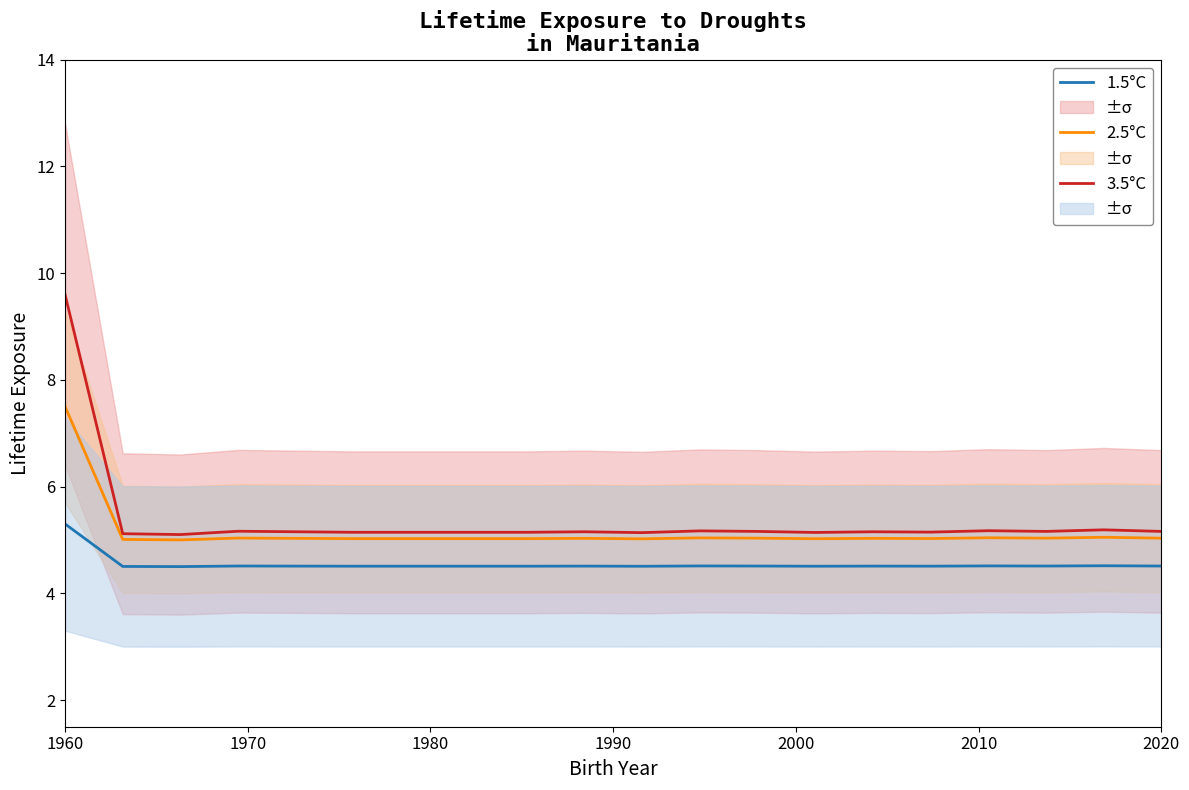

True or false: 3.5°C and 1.5°C cross at least once.

False